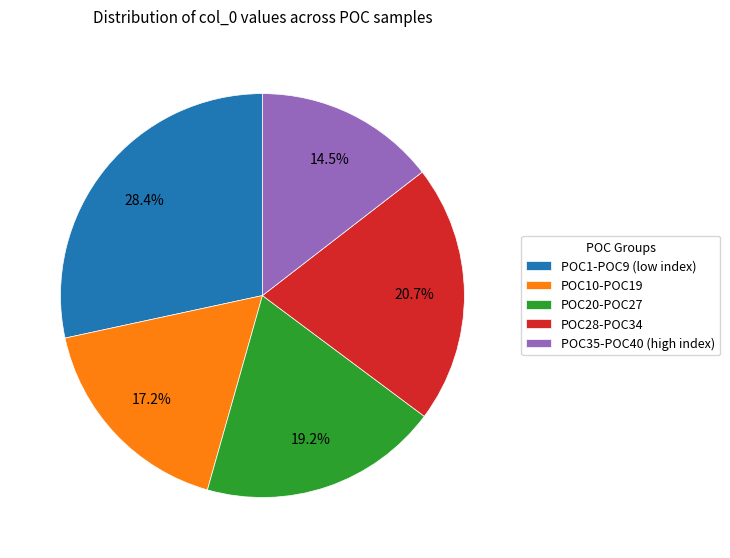

Count the number of slices in the pie.

5